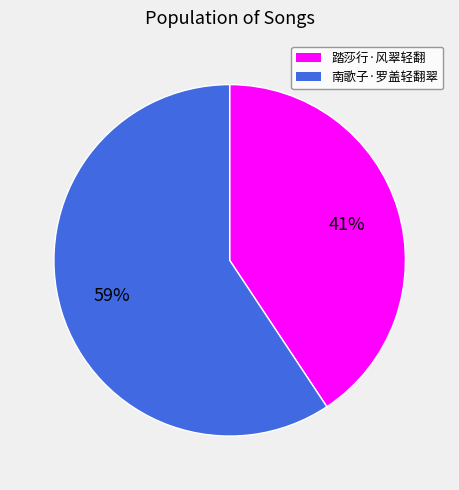

Is it true that 踏莎行·风翠轻翻 is 41% of the pie?

True